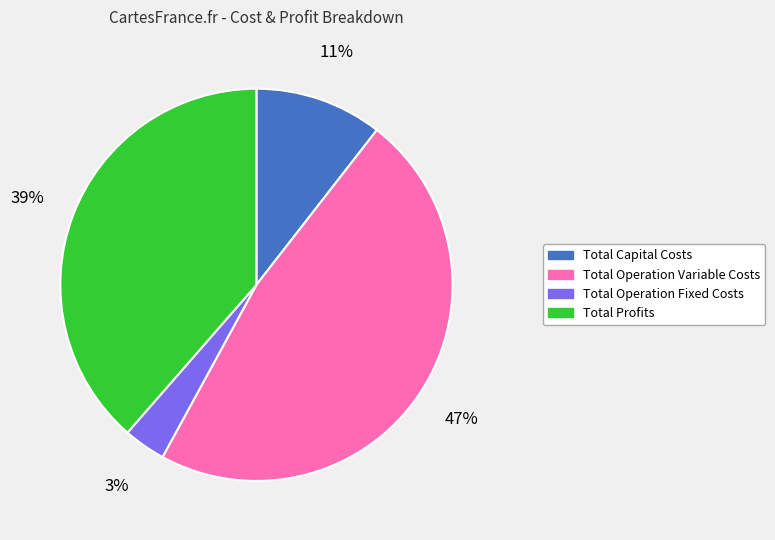

To the nearest percent, what is the combined percentage of Total Operation Fixed Costs and Total Capital Costs?

14%